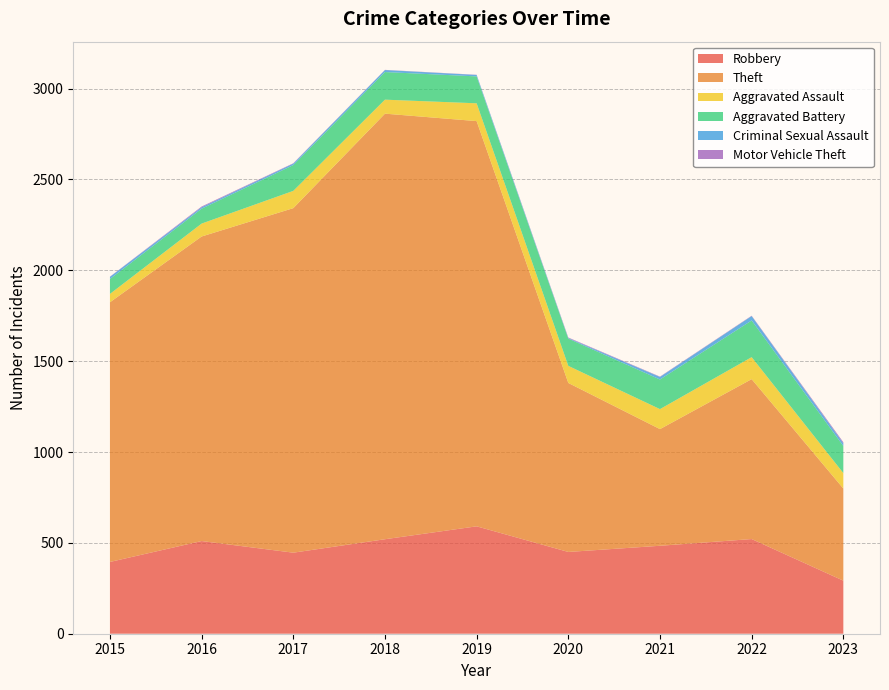

Reading left to right, list all the values displayed in this chart.

Robbery: 2015=395	2016=510	2017=446	2018=520	2019=591	2020=450	2021=484	2022=521	2023=292
Theft: 2015=1429	2016=1676	2017=1896	2018=2342	2019=2230	2020=930	2021=642	2022=880	2023=507
Aggravated Assault: 2015=46	2016=71	2017=95	2018=77	2019=98	2020=94	2021=110	2022=121	2023=85
Aggravated Battery: 2015=82	2016=82	2017=142	2018=152	2019=148	2020=150	2021=163	2022=202	2023=149
Criminal Sexual Assault: 2015=12	2016=8	2017=8	2018=11	2019=8	2020=3	2021=14	2022=24	2023=15
Motor Vehicle Theft: 2015=1	2016=4	2017=2	2018=1	2019=1	2020=3	2021=2	2022=2	2023=6